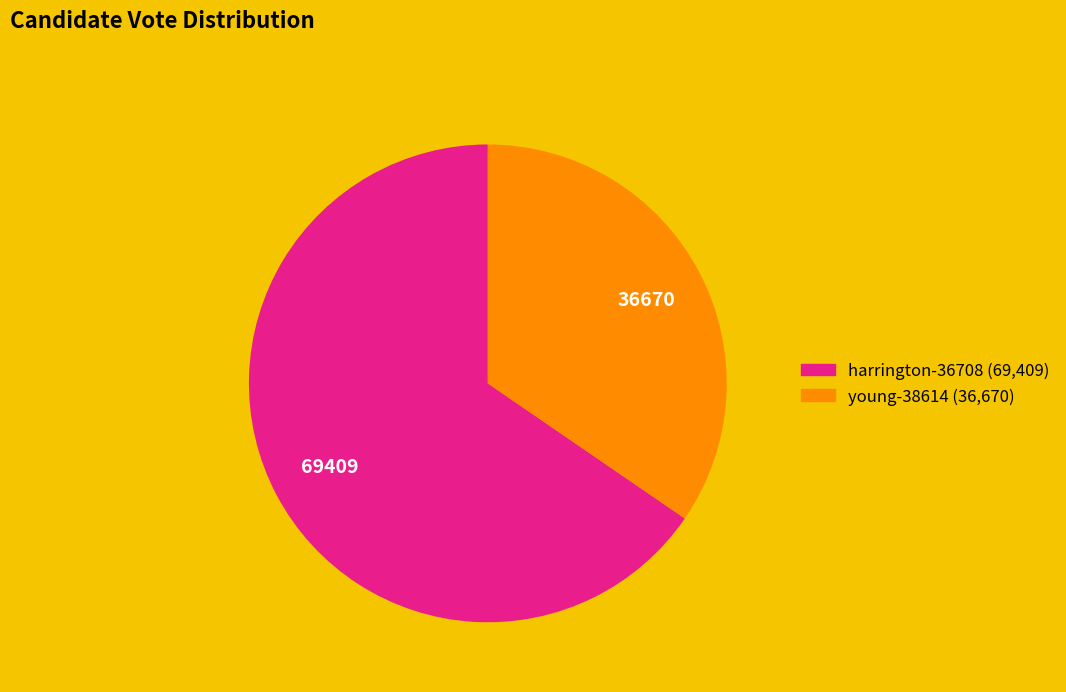

The harrington-36708 slice represents 65% of the pie. True or false?

True